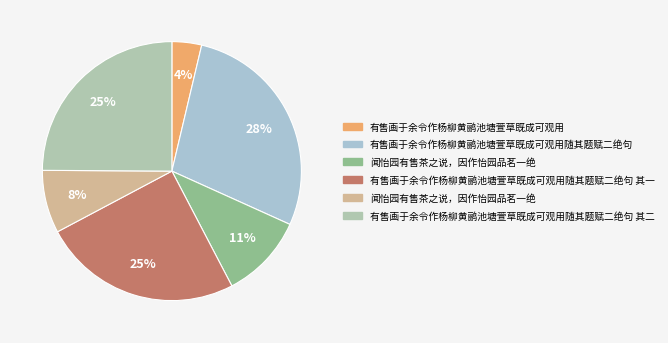

How many slices are in this pie chart?

6